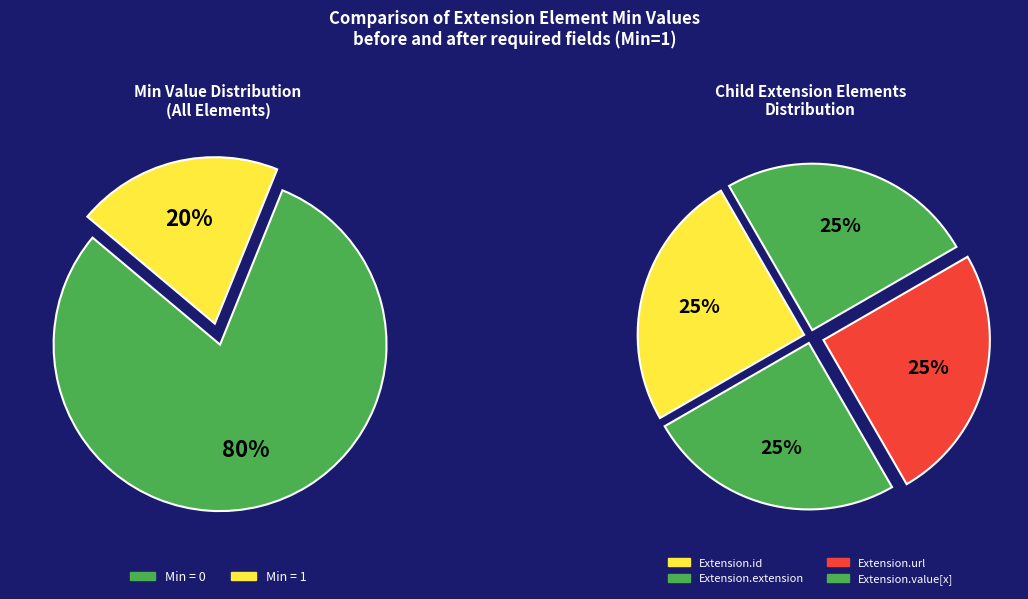

True or false: Extension.id accounts for 1% of the total.

False